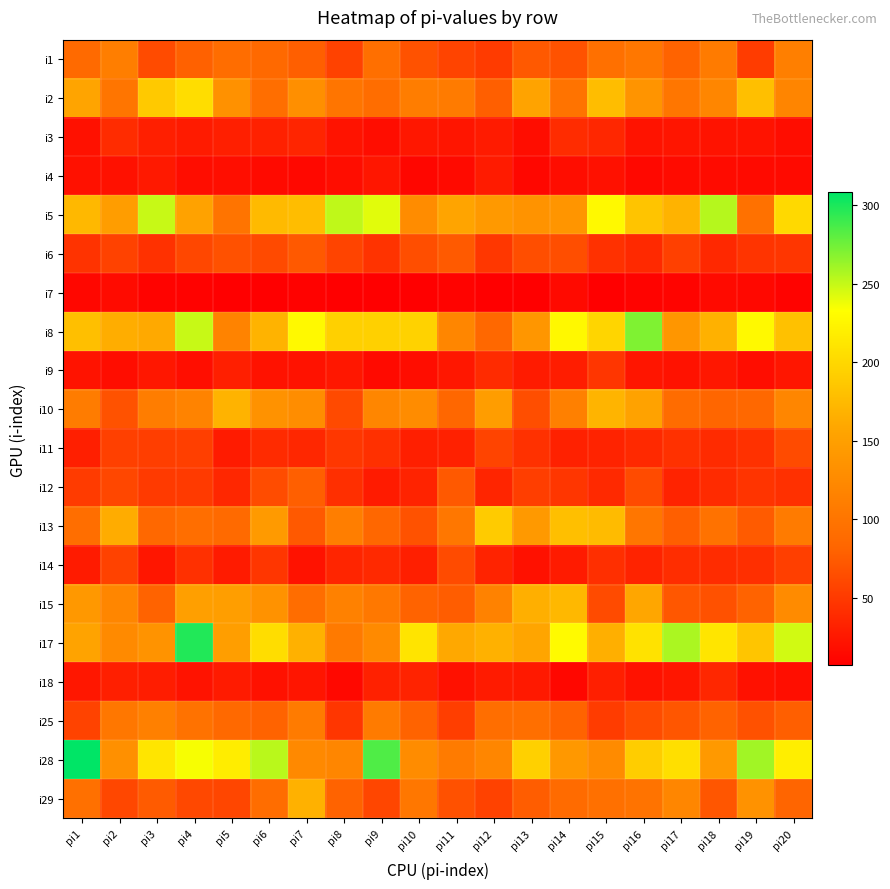

Rank the series at pi5 from lowest to highest value.

i7, i4, i11, i14, i18, i3, i9, i12, i29, i6, i25, i13, i1, i5, i8, i2, i15, i17, i10, i28